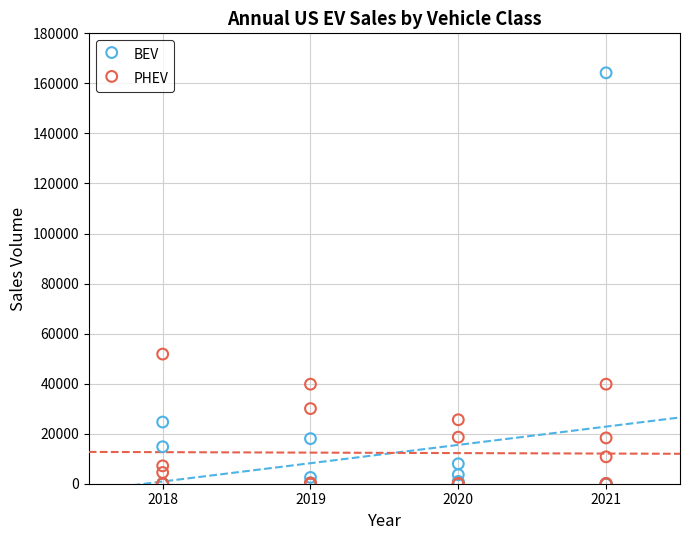

In the BEV series, what Y value is closest to 82110?

24650